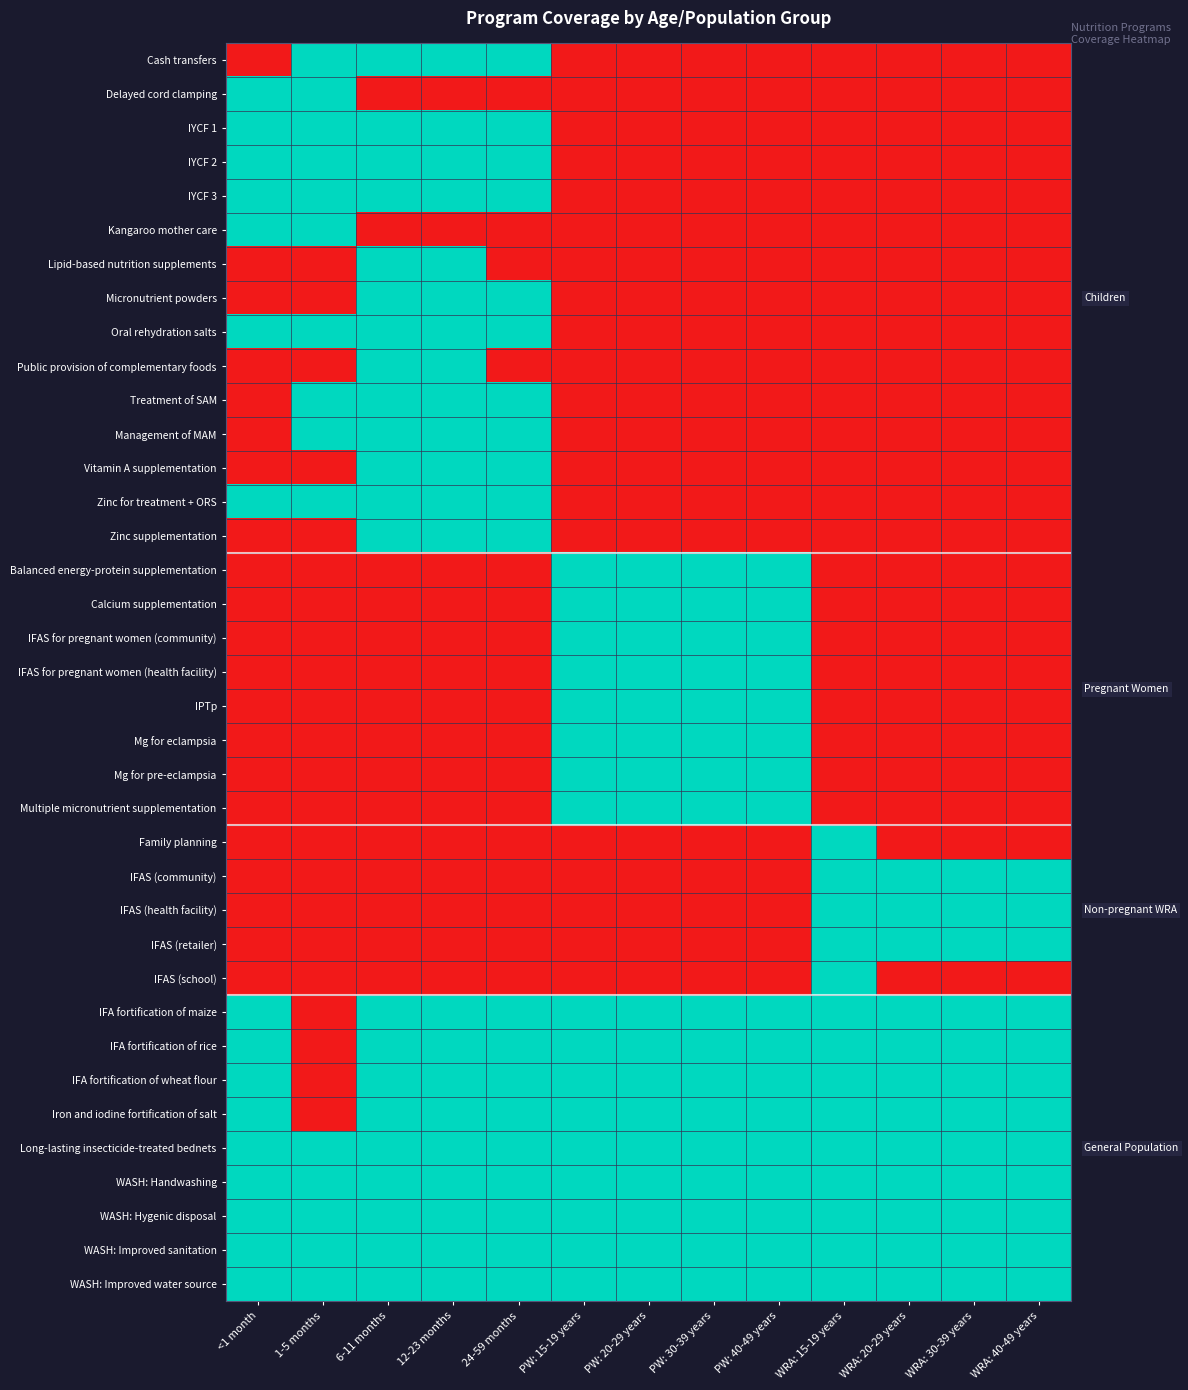

Reading left to right, extract all data points from this chart.

Cash transfers: <1 month=0	1-5 months=1	6-11 months=1	12-23 months=1	24-59 months=1	PW: 15-19 years=0	PW: 20-29 years=0	PW: 30-39 years=0	PW: 40-49 years=0	WRA: 15-19 years=0	WRA: 20-29 years=0	WRA: 30-39 years=0	WRA: 40-49 years=0
Delayed cord clamping: <1 month=1	1-5 months=1	6-11 months=0	12-23 months=0	24-59 months=0	PW: 15-19 years=0	PW: 20-29 years=0	PW: 30-39 years=0	PW: 40-49 years=0	WRA: 15-19 years=0	WRA: 20-29 years=0	WRA: 30-39 years=0	WRA: 40-49 years=0
IYCF 1: <1 month=1	1-5 months=1	6-11 months=1	12-23 months=1	24-59 months=1	PW: 15-19 years=0	PW: 20-29 years=0	PW: 30-39 years=0	PW: 40-49 years=0	WRA: 15-19 years=0	WRA: 20-29 years=0	WRA: 30-39 years=0	WRA: 40-49 years=0
IYCF 2: <1 month=1	1-5 months=1	6-11 months=1	12-23 months=1	24-59 months=1	PW: 15-19 years=0	PW: 20-29 years=0	PW: 30-39 years=0	PW: 40-49 years=0	WRA: 15-19 years=0	WRA: 20-29 years=0	WRA: 30-39 years=0	WRA: 40-49 years=0
IYCF 3: <1 month=1	1-5 months=1	6-11 months=1	12-23 months=1	24-59 months=1	PW: 15-19 years=0	PW: 20-29 years=0	PW: 30-39 years=0	PW: 40-49 years=0	WRA: 15-19 years=0	WRA: 20-29 years=0	WRA: 30-39 years=0	WRA: 40-49 years=0
Kangaroo mother care: <1 month=1	1-5 months=1	6-11 months=0	12-23 months=0	24-59 months=0	PW: 15-19 years=0	PW: 20-29 years=0	PW: 30-39 years=0	PW: 40-49 years=0	WRA: 15-19 years=0	WRA: 20-29 years=0	WRA: 30-39 years=0	WRA: 40-49 years=0
Lipid-based nutrition supplements: <1 month=0	1-5 months=0	6-11 months=1	12-23 months=1	24-59 months=0	PW: 15-19 years=0	PW: 20-29 years=0	PW: 30-39 years=0	PW: 40-49 years=0	WRA: 15-19 years=0	WRA: 20-29 years=0	WRA: 30-39 years=0	WRA: 40-49 years=0
Micronutrient powders: <1 month=0	1-5 months=0	6-11 months=1	12-23 months=1	24-59 months=1	PW: 15-19 years=0	PW: 20-29 years=0	PW: 30-39 years=0	PW: 40-49 years=0	WRA: 15-19 years=0	WRA: 20-29 years=0	WRA: 30-39 years=0	WRA: 40-49 years=0
Oral rehydration salts: <1 month=1	1-5 months=1	6-11 months=1	12-23 months=1	24-59 months=1	PW: 15-19 years=0	PW: 20-29 years=0	PW: 30-39 years=0	PW: 40-49 years=0	WRA: 15-19 years=0	WRA: 20-29 years=0	WRA: 30-39 years=0	WRA: 40-49 years=0
Public provision of complementary foods: <1 month=0	1-5 months=0	6-11 months=1	12-23 months=1	24-59 months=0	PW: 15-19 years=0	PW: 20-29 years=0	PW: 30-39 years=0	PW: 40-49 years=0	WRA: 15-19 years=0	WRA: 20-29 years=0	WRA: 30-39 years=0	WRA: 40-49 years=0
Treatment of SAM: <1 month=0	1-5 months=1	6-11 months=1	12-23 months=1	24-59 months=1	PW: 15-19 years=0	PW: 20-29 years=0	PW: 30-39 years=0	PW: 40-49 years=0	WRA: 15-19 years=0	WRA: 20-29 years=0	WRA: 30-39 years=0	WRA: 40-49 years=0
Management of MAM: <1 month=0	1-5 months=1	6-11 months=1	12-23 months=1	24-59 months=1	PW: 15-19 years=0	PW: 20-29 years=0	PW: 30-39 years=0	PW: 40-49 years=0	WRA: 15-19 years=0	WRA: 20-29 years=0	WRA: 30-39 years=0	WRA: 40-49 years=0
Vitamin A supplementation: <1 month=0	1-5 months=0	6-11 months=1	12-23 months=1	24-59 months=1	PW: 15-19 years=0	PW: 20-29 years=0	PW: 30-39 years=0	PW: 40-49 years=0	WRA: 15-19 years=0	WRA: 20-29 years=0	WRA: 30-39 years=0	WRA: 40-49 years=0
Zinc for treatment + ORS: <1 month=1	1-5 months=1	6-11 months=1	12-23 months=1	24-59 months=1	PW: 15-19 years=0	PW: 20-29 years=0	PW: 30-39 years=0	PW: 40-49 years=0	WRA: 15-19 years=0	WRA: 20-29 years=0	WRA: 30-39 years=0	WRA: 40-49 years=0
Zinc supplementation: <1 month=0	1-5 months=0	6-11 months=1	12-23 months=1	24-59 months=1	PW: 15-19 years=0	PW: 20-29 years=0	PW: 30-39 years=0	PW: 40-49 years=0	WRA: 15-19 years=0	WRA: 20-29 years=0	WRA: 30-39 years=0	WRA: 40-49 years=0
Balanced energy-protein supplementation: <1 month=0	1-5 months=0	6-11 months=0	12-23 months=0	24-59 months=0	PW: 15-19 years=1	PW: 20-29 years=1	PW: 30-39 years=1	PW: 40-49 years=1	WRA: 15-19 years=0	WRA: 20-29 years=0	WRA: 30-39 years=0	WRA: 40-49 years=0
Calcium supplementation: <1 month=0	1-5 months=0	6-11 months=0	12-23 months=0	24-59 months=0	PW: 15-19 years=1	PW: 20-29 years=1	PW: 30-39 years=1	PW: 40-49 years=1	WRA: 15-19 years=0	WRA: 20-29 years=0	WRA: 30-39 years=0	WRA: 40-49 years=0
IFAS for pregnant women (community): <1 month=0	1-5 months=0	6-11 months=0	12-23 months=0	24-59 months=0	PW: 15-19 years=1	PW: 20-29 years=1	PW: 30-39 years=1	PW: 40-49 years=1	WRA: 15-19 years=0	WRA: 20-29 years=0	WRA: 30-39 years=0	WRA: 40-49 years=0
IFAS for pregnant women (health facility): <1 month=0	1-5 months=0	6-11 months=0	12-23 months=0	24-59 months=0	PW: 15-19 years=1	PW: 20-29 years=1	PW: 30-39 years=1	PW: 40-49 years=1	WRA: 15-19 years=0	WRA: 20-29 years=0	WRA: 30-39 years=0	WRA: 40-49 years=0
IPTp: <1 month=0	1-5 months=0	6-11 months=0	12-23 months=0	24-59 months=0	PW: 15-19 years=1	PW: 20-29 years=1	PW: 30-39 years=1	PW: 40-49 years=1	WRA: 15-19 years=0	WRA: 20-29 years=0	WRA: 30-39 years=0	WRA: 40-49 years=0
Mg for eclampsia: <1 month=0	1-5 months=0	6-11 months=0	12-23 months=0	24-59 months=0	PW: 15-19 years=1	PW: 20-29 years=1	PW: 30-39 years=1	PW: 40-49 years=1	WRA: 15-19 years=0	WRA: 20-29 years=0	WRA: 30-39 years=0	WRA: 40-49 years=0
Mg for pre-eclampsia: <1 month=0	1-5 months=0	6-11 months=0	12-23 months=0	24-59 months=0	PW: 15-19 years=1	PW: 20-29 years=1	PW: 30-39 years=1	PW: 40-49 years=1	WRA: 15-19 years=0	WRA: 20-29 years=0	WRA: 30-39 years=0	WRA: 40-49 years=0
Multiple micronutrient supplementation: <1 month=0	1-5 months=0	6-11 months=0	12-23 months=0	24-59 months=0	PW: 15-19 years=1	PW: 20-29 years=1	PW: 30-39 years=1	PW: 40-49 years=1	WRA: 15-19 years=0	WRA: 20-29 years=0	WRA: 30-39 years=0	WRA: 40-49 years=0
Family planning: <1 month=0	1-5 months=0	6-11 months=0	12-23 months=0	24-59 months=0	PW: 15-19 years=0	PW: 20-29 years=0	PW: 30-39 years=0	PW: 40-49 years=0	WRA: 15-19 years=1	WRA: 20-29 years=0	WRA: 30-39 years=0	WRA: 40-49 years=0
IFAS (community): <1 month=0	1-5 months=0	6-11 months=0	12-23 months=0	24-59 months=0	PW: 15-19 years=0	PW: 20-29 years=0	PW: 30-39 years=0	PW: 40-49 years=0	WRA: 15-19 years=1	WRA: 20-29 years=1	WRA: 30-39 years=1	WRA: 40-49 years=1
IFAS (health facility): <1 month=0	1-5 months=0	6-11 months=0	12-23 months=0	24-59 months=0	PW: 15-19 years=0	PW: 20-29 years=0	PW: 30-39 years=0	PW: 40-49 years=0	WRA: 15-19 years=1	WRA: 20-29 years=1	WRA: 30-39 years=1	WRA: 40-49 years=1
IFAS (retailer): <1 month=0	1-5 months=0	6-11 months=0	12-23 months=0	24-59 months=0	PW: 15-19 years=0	PW: 20-29 years=0	PW: 30-39 years=0	PW: 40-49 years=0	WRA: 15-19 years=1	WRA: 20-29 years=1	WRA: 30-39 years=1	WRA: 40-49 years=1
IFAS (school): <1 month=0	1-5 months=0	6-11 months=0	12-23 months=0	24-59 months=0	PW: 15-19 years=0	PW: 20-29 years=0	PW: 30-39 years=0	PW: 40-49 years=0	WRA: 15-19 years=1	WRA: 20-29 years=0	WRA: 30-39 years=0	WRA: 40-49 years=0
IFA fortification of maize: <1 month=1	1-5 months=0	6-11 months=1	12-23 months=1	24-59 months=1	PW: 15-19 years=1	PW: 20-29 years=1	PW: 30-39 years=1	PW: 40-49 years=1	WRA: 15-19 years=1	WRA: 20-29 years=1	WRA: 30-39 years=1	WRA: 40-49 years=1
IFA fortification of rice: <1 month=1	1-5 months=0	6-11 months=1	12-23 months=1	24-59 months=1	PW: 15-19 years=1	PW: 20-29 years=1	PW: 30-39 years=1	PW: 40-49 years=1	WRA: 15-19 years=1	WRA: 20-29 years=1	WRA: 30-39 years=1	WRA: 40-49 years=1
IFA fortification of wheat flour: <1 month=1	1-5 months=0	6-11 months=1	12-23 months=1	24-59 months=1	PW: 15-19 years=1	PW: 20-29 years=1	PW: 30-39 years=1	PW: 40-49 years=1	WRA: 15-19 years=1	WRA: 20-29 years=1	WRA: 30-39 years=1	WRA: 40-49 years=1
Iron and iodine fortification of salt: <1 month=1	1-5 months=0	6-11 months=1	12-23 months=1	24-59 months=1	PW: 15-19 years=1	PW: 20-29 years=1	PW: 30-39 years=1	PW: 40-49 years=1	WRA: 15-19 years=1	WRA: 20-29 years=1	WRA: 30-39 years=1	WRA: 40-49 years=1
Long-lasting insecticide-treated bednets: <1 month=1	1-5 months=1	6-11 months=1	12-23 months=1	24-59 months=1	PW: 15-19 years=1	PW: 20-29 years=1	PW: 30-39 years=1	PW: 40-49 years=1	WRA: 15-19 years=1	WRA: 20-29 years=1	WRA: 30-39 years=1	WRA: 40-49 years=1
WASH: Handwashing: <1 month=1	1-5 months=1	6-11 months=1	12-23 months=1	24-59 months=1	PW: 15-19 years=1	PW: 20-29 years=1	PW: 30-39 years=1	PW: 40-49 years=1	WRA: 15-19 years=1	WRA: 20-29 years=1	WRA: 30-39 years=1	WRA: 40-49 years=1
WASH: Hygenic disposal: <1 month=1	1-5 months=1	6-11 months=1	12-23 months=1	24-59 months=1	PW: 15-19 years=1	PW: 20-29 years=1	PW: 30-39 years=1	PW: 40-49 years=1	WRA: 15-19 years=1	WRA: 20-29 years=1	WRA: 30-39 years=1	WRA: 40-49 years=1
WASH: Improved sanitation: <1 month=1	1-5 months=1	6-11 months=1	12-23 months=1	24-59 months=1	PW: 15-19 years=1	PW: 20-29 years=1	PW: 30-39 years=1	PW: 40-49 years=1	WRA: 15-19 years=1	WRA: 20-29 years=1	WRA: 30-39 years=1	WRA: 40-49 years=1
WASH: Improved water source: <1 month=1	1-5 months=1	6-11 months=1	12-23 months=1	24-59 months=1	PW: 15-19 years=1	PW: 20-29 years=1	PW: 30-39 years=1	PW: 40-49 years=1	WRA: 15-19 years=1	WRA: 20-29 years=1	WRA: 30-39 years=1	WRA: 40-49 years=1